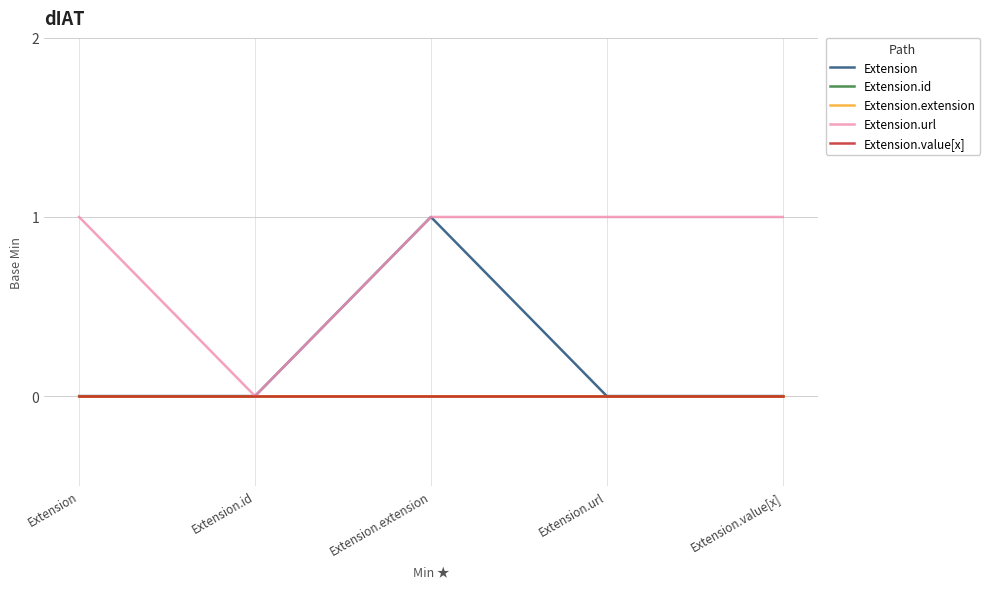

Is this an area chart (filled region under the line)?

No